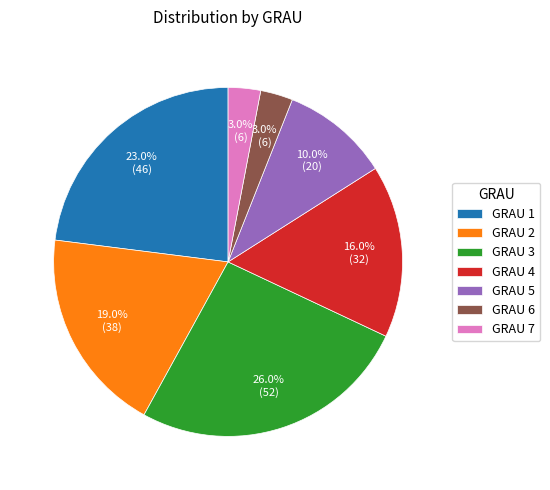

Approximately how many times larger is the value at GRAU 2 compared to GRAU 6?

6.3